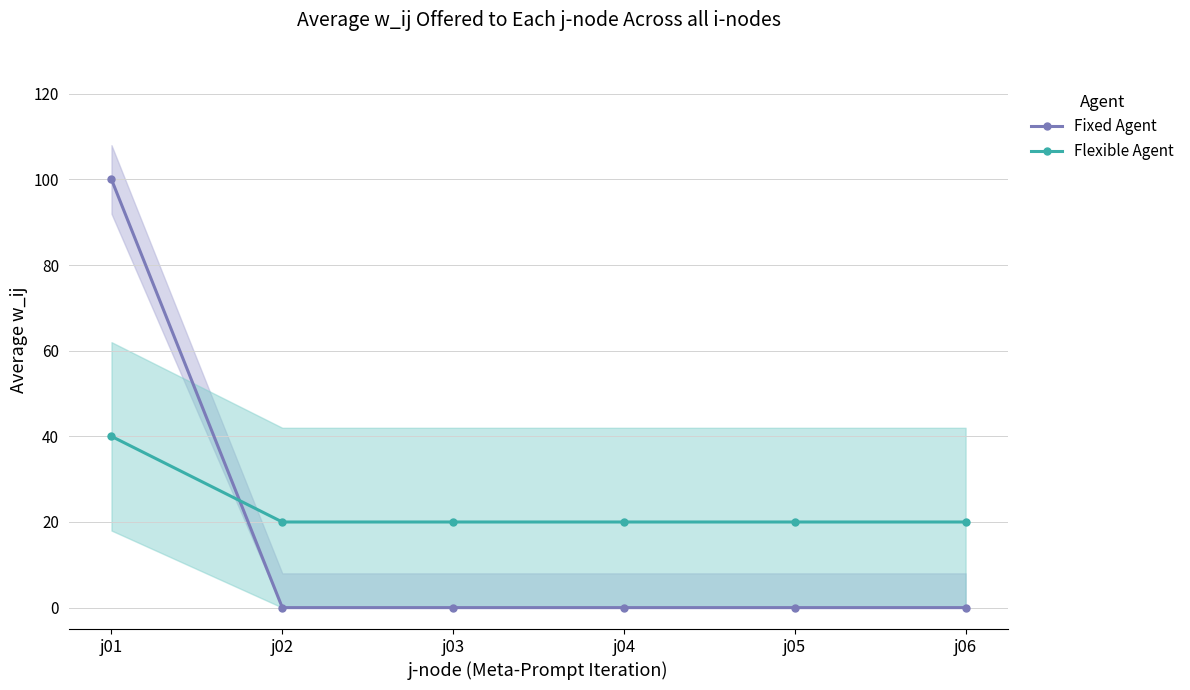

Does the chart have visible grid lines?

Yes